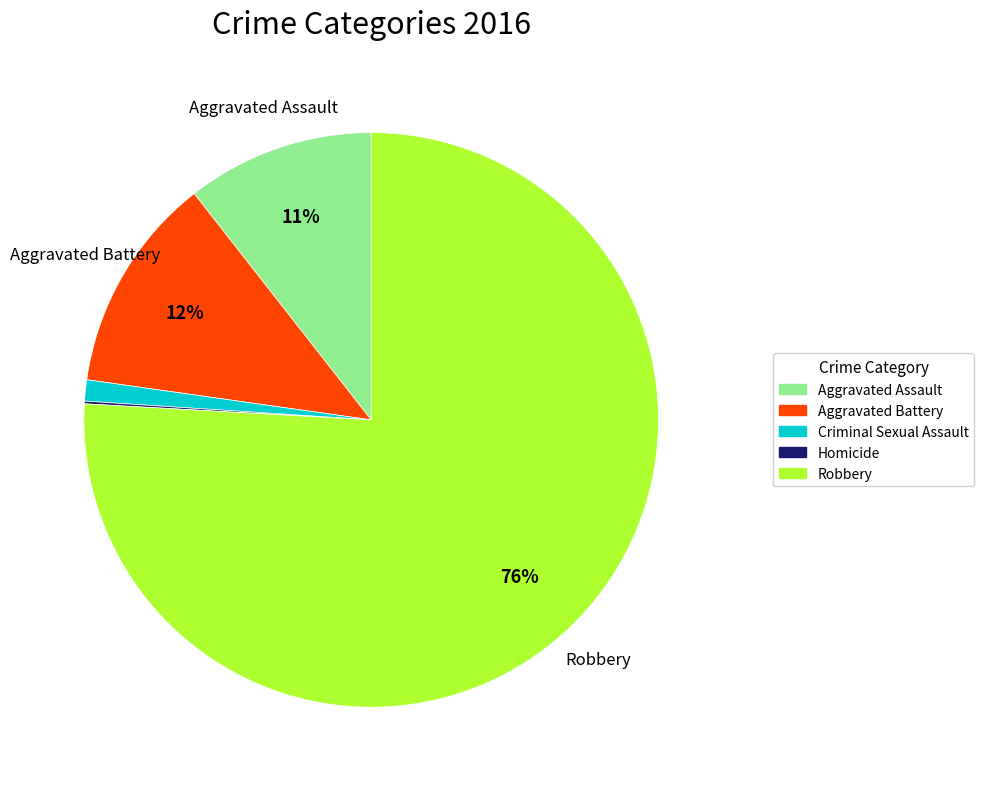

Is there a majority slice in this chart?

Yes